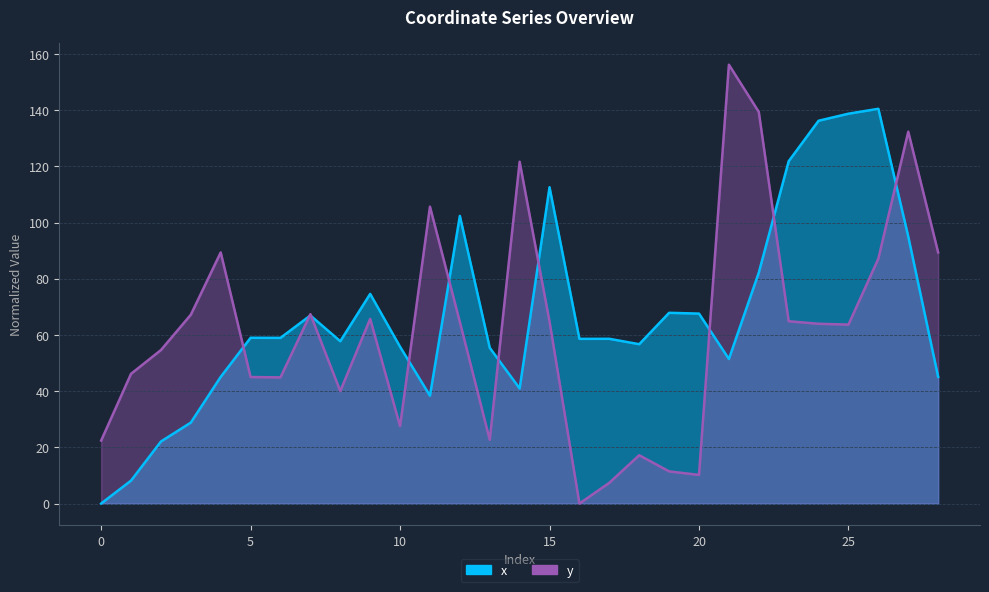

Reading left to right, transcribe all the data shown in this chart.

x: 0=0.0	1=8.2	2=22.1	3=28.8	4=45.1	5=59.0	6=59.0	7=66.9	8=57.8	9=74.6	10=55.8	11=38.4	12=102.3	13=55.4	14=40.9	15=112.6	16=58.6	17=58.6	18=56.7	19=67.9	20=67.6	21=51.4	22=82.2	23=121.8	24=136.2	25=138.7	26=140.5	27=95.0	28=45.1
y: 0=22.4	1=46.2	2=54.6	3=67.2	4=89.4	5=45.0	6=44.9	7=67.4	8=40.0	9=65.7	10=27.6	11=105.6	12=64.6	13=22.7	14=121.6	15=64.7	16=0.0	17=7.4	18=17.2	19=11.4	20=10.2	21=156.2	22=139.3	23=64.9	24=64.0	25=63.7	26=87.1	27=132.3	28=89.4